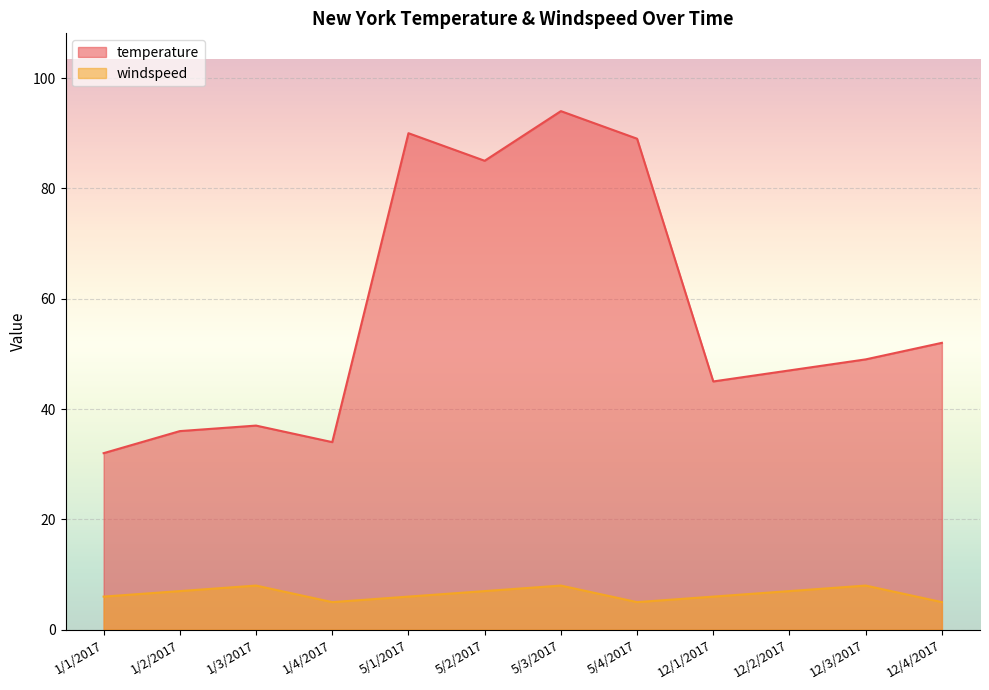

Does the chart display data point markers on the line(s)?

No